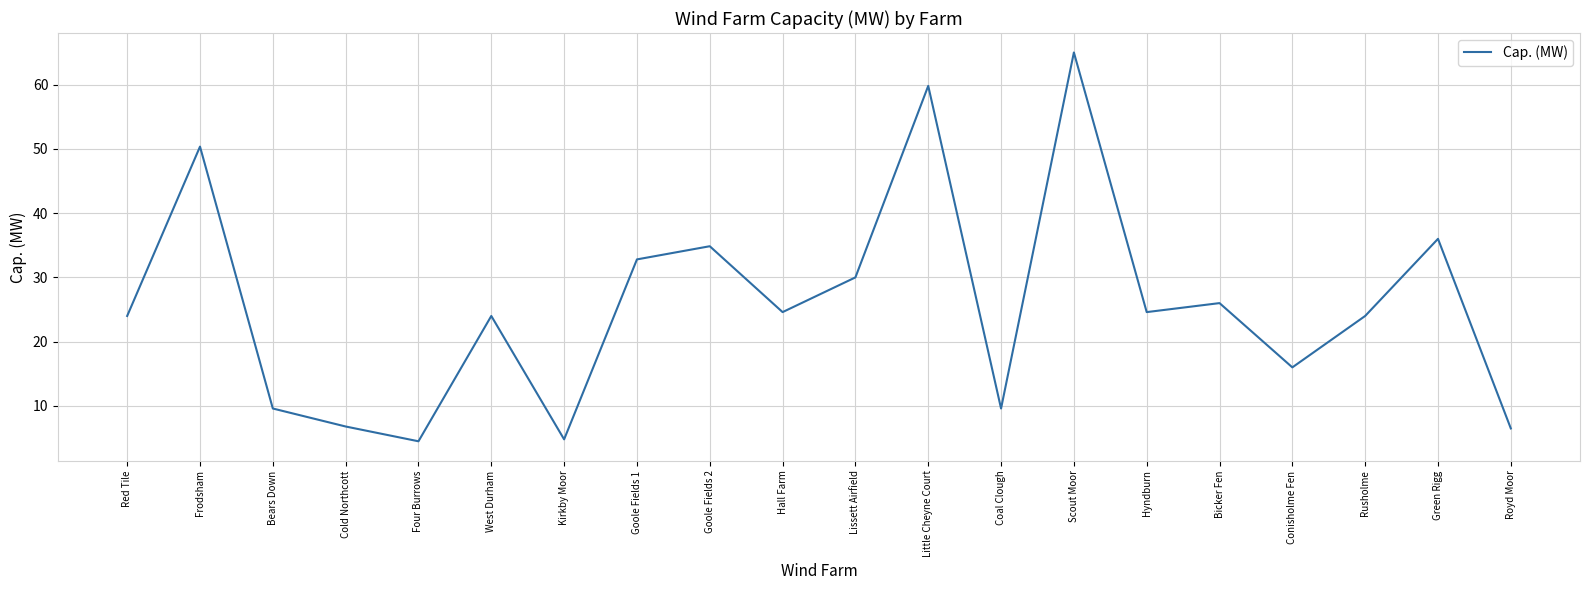

What is the sum of the values at Goole Fields 2 and Hyndburn?

59.5